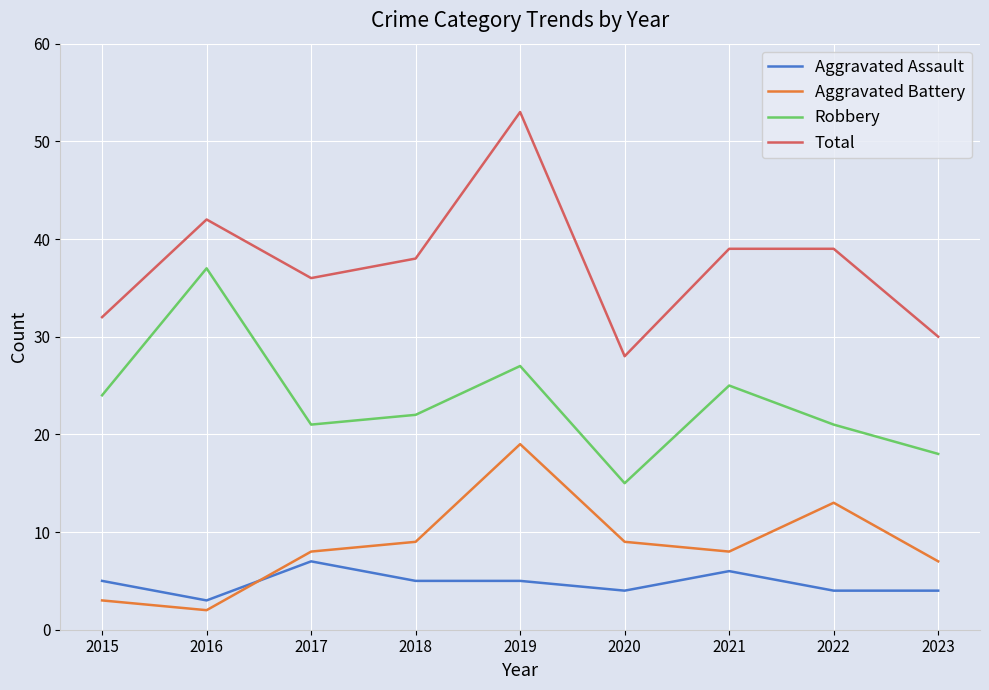

Between 2015 and 2019, which series saw the biggest shift?

Total